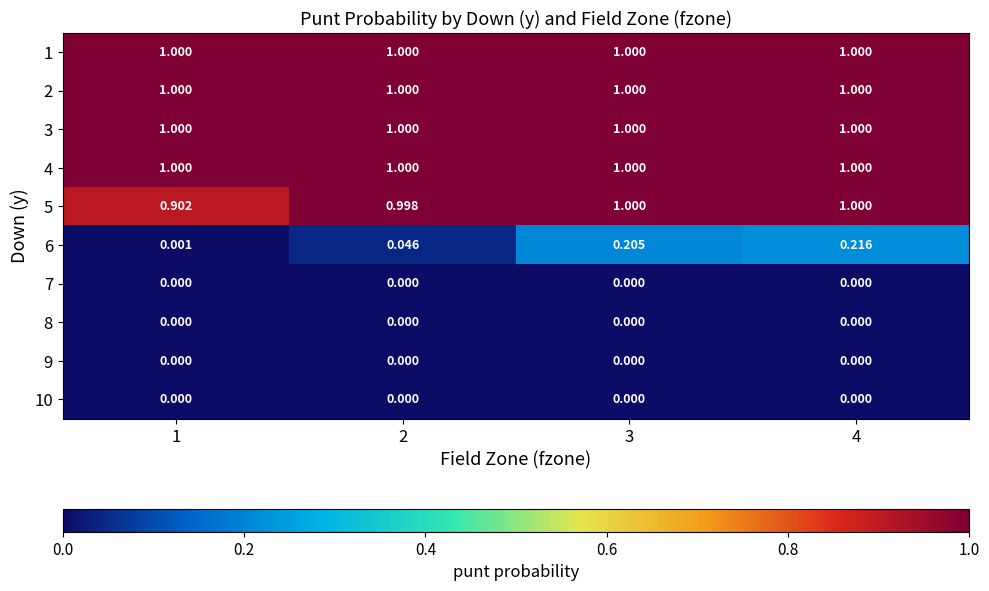

Which series has the widest spread of values?

6